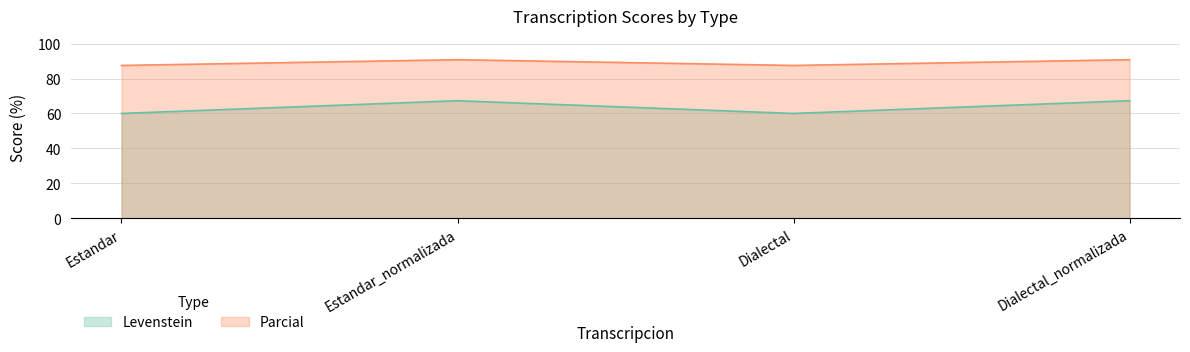

True or false: Levenstein has more than 0 interior local peaks.

True